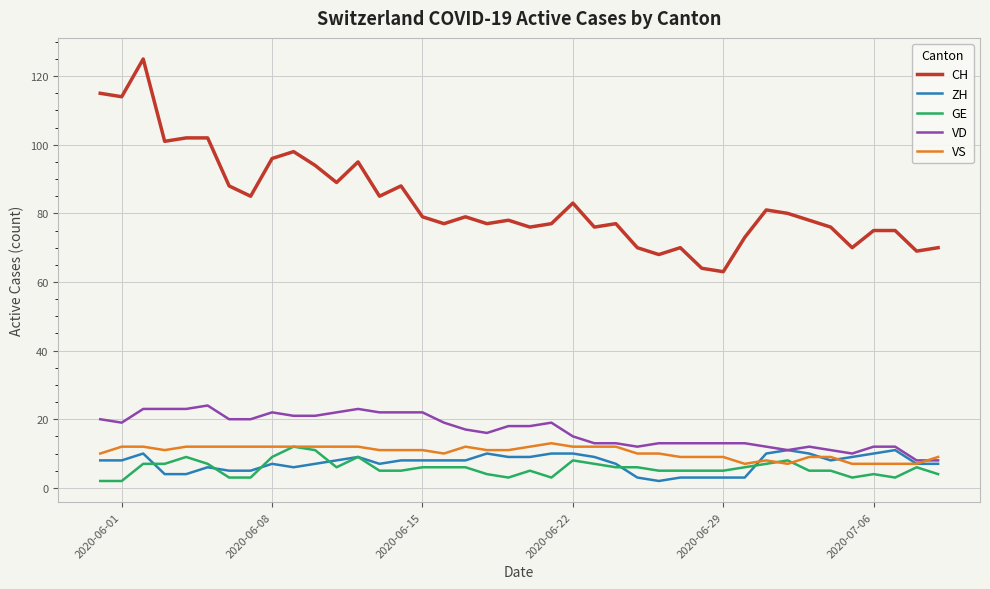

What is the lowest value of the VD series?

8